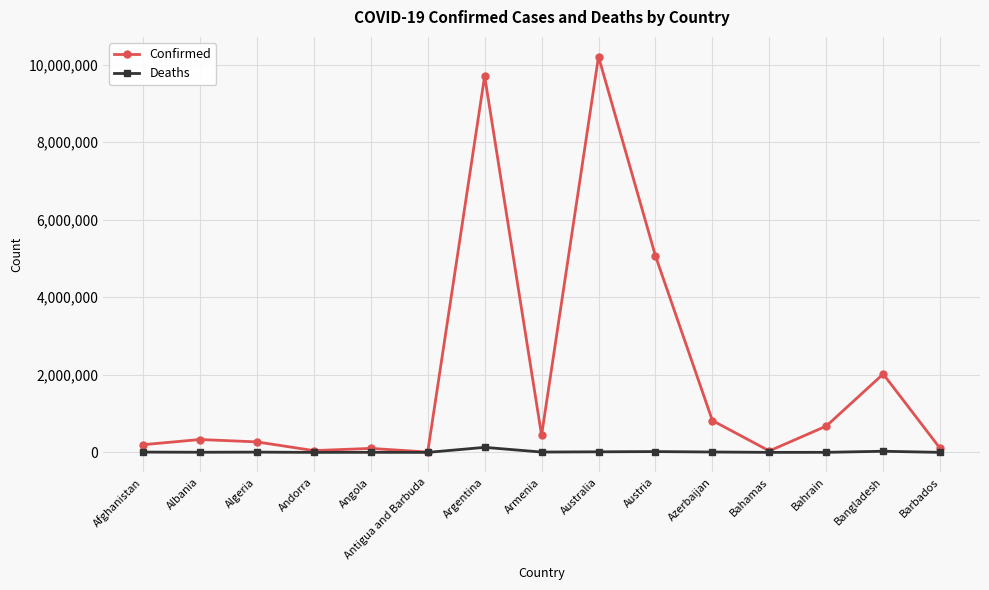

The value of Confirmed at Austria is 7982136. True or false?

False